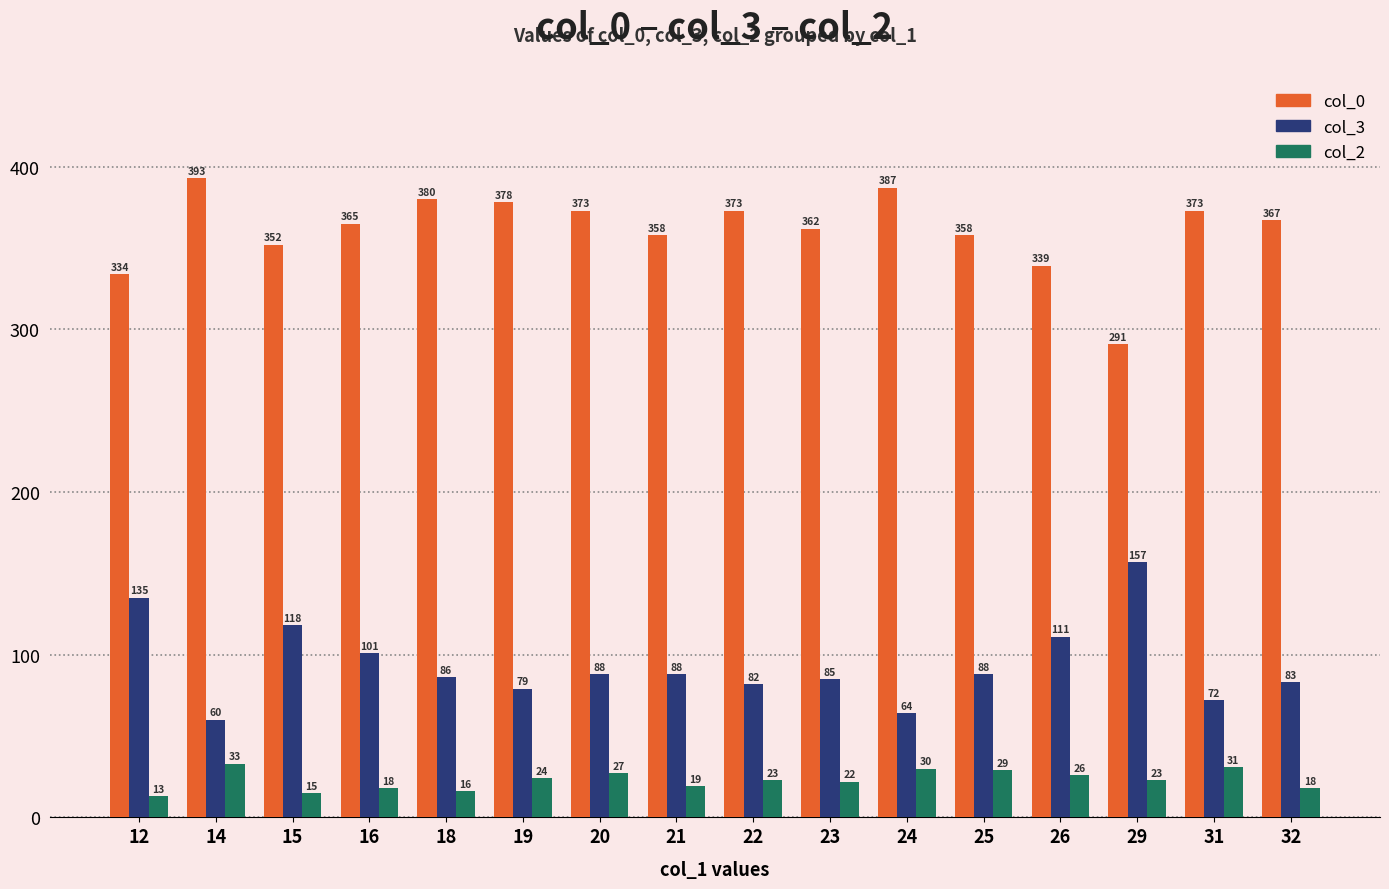

Reading right to left, list all the values displayed in this chart.

col_0: 32=367	31=373	29=291	26=339	25=358	24=387	23=362	22=373	21=358	20=373	19=378	18=380	16=365	15=352	14=393	12=334
col_3: 32=83	31=72	29=157	26=111	25=88	24=64	23=85	22=82	21=88	20=88	19=79	18=86	16=101	15=118	14=60	12=135
col_2: 32=18	31=31	29=23	26=26	25=29	24=30	23=22	22=23	21=19	20=27	19=24	18=16	16=18	15=15	14=33	12=13